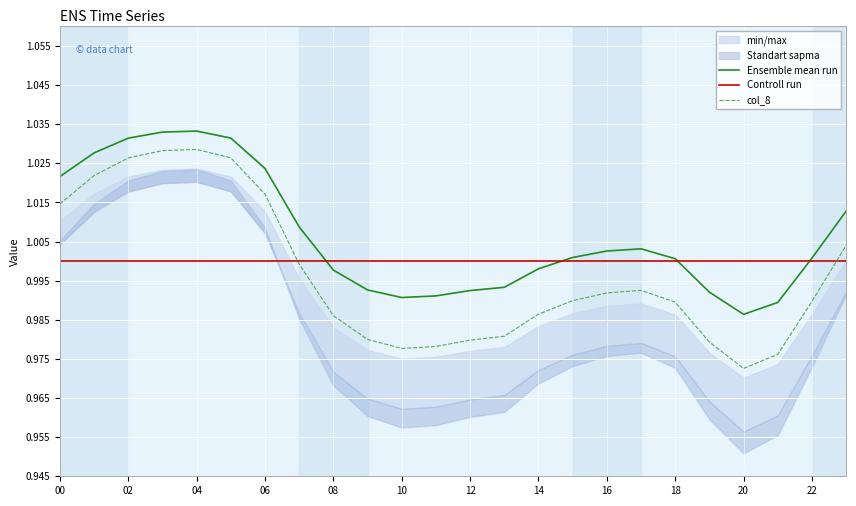

What is the value of the Controll run point at the 15th from the left?

1.0